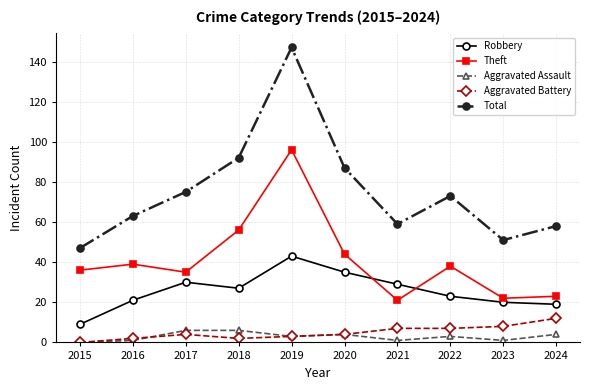

True or false: Theft and Robbery cross at least once.

True